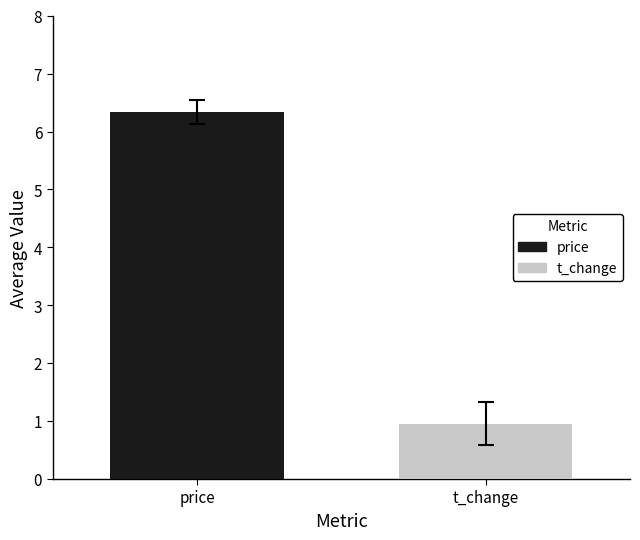

How many groups of bars are there?

1